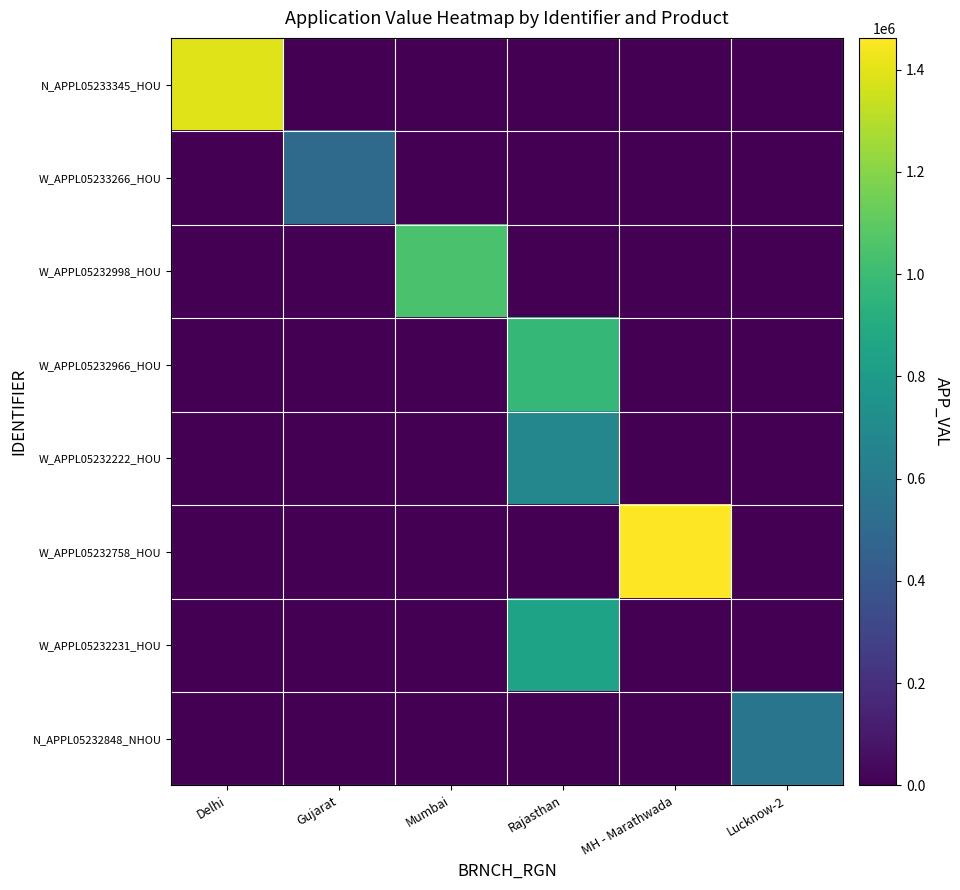

Reading right to left, transcribe all the data shown in this chart.

N_APPL05233345_HOU: Lucknow-2=0	MH - Marathwada=0	Rajasthan=0	Mumbai=0	Gujarat=0	Delhi=1393500
W_APPL05233266_HOU: Lucknow-2=0	MH - Marathwada=0	Rajasthan=0	Mumbai=0	Gujarat=502688	Delhi=0
W_APPL05232998_HOU: Lucknow-2=0	MH - Marathwada=0	Rajasthan=0	Mumbai=1044330	Gujarat=0	Delhi=0
W_APPL05232966_HOU: Lucknow-2=0	MH - Marathwada=0	Rajasthan=975737	Mumbai=0	Gujarat=0	Delhi=0
W_APPL05232222_HOU: Lucknow-2=0	MH - Marathwada=0	Rajasthan=674077	Mumbai=0	Gujarat=0	Delhi=0
W_APPL05232758_HOU: Lucknow-2=0	MH - Marathwada=1462181	Rajasthan=0	Mumbai=0	Gujarat=0	Delhi=0
W_APPL05232231_HOU: Lucknow-2=0	MH - Marathwada=0	Rajasthan=845994	Mumbai=0	Gujarat=0	Delhi=0
N_APPL05232848_NHOU: Lucknow-2=569721	MH - Marathwada=0	Rajasthan=0	Mumbai=0	Gujarat=0	Delhi=0